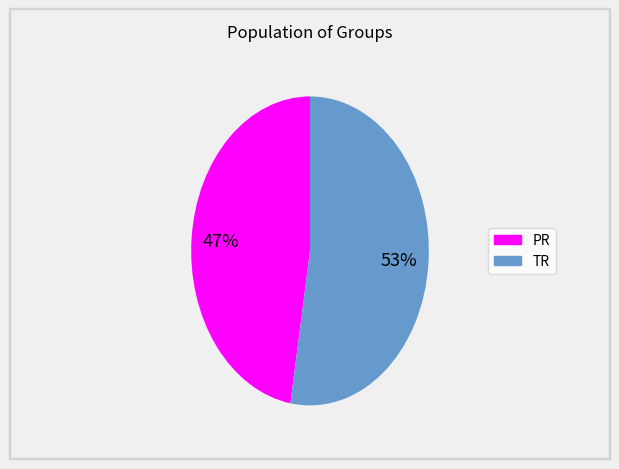

To the nearest percent, what is the average slice percentage?

50%